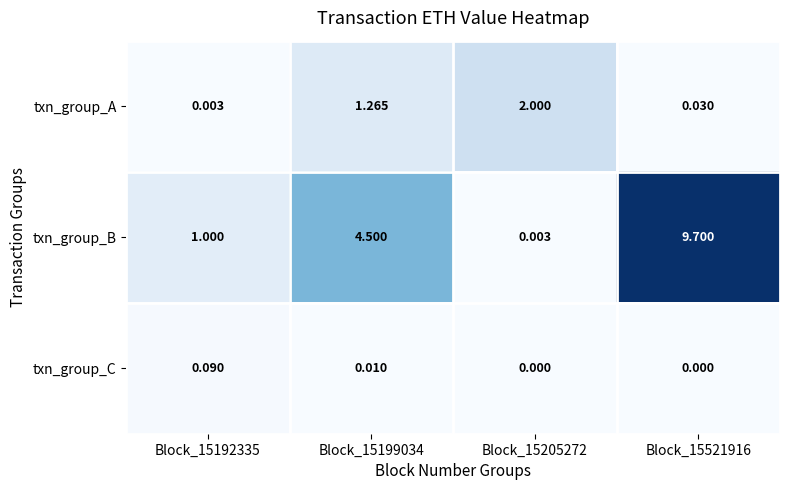

Rank the series by their maximum value, from lowest to highest.

txn_group_C, txn_group_A, txn_group_B